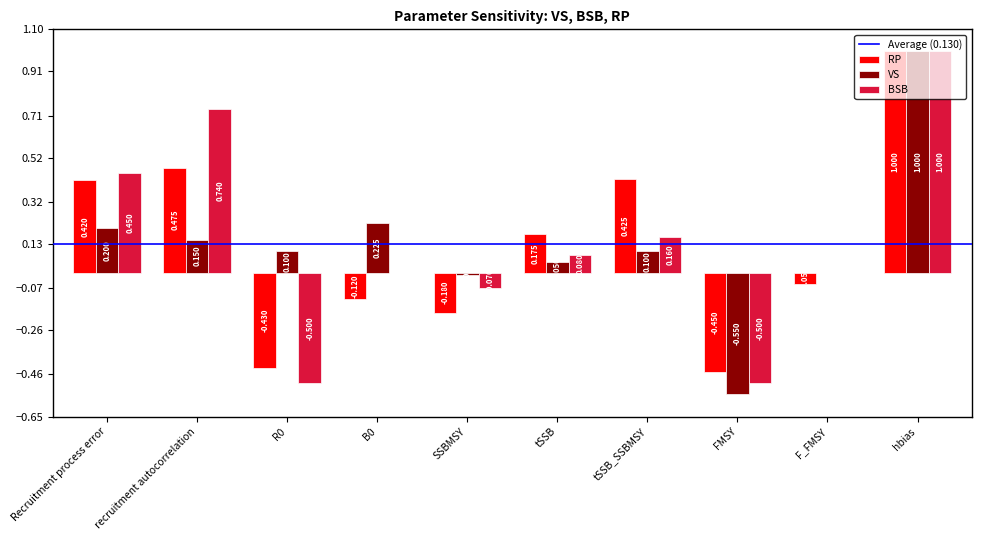

What is the spread (max minus min) of values at tSSB?

0.1